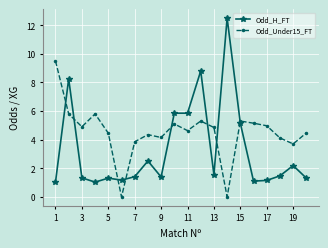

Which series has the largest range (max minus min)?

Odd_H_FT